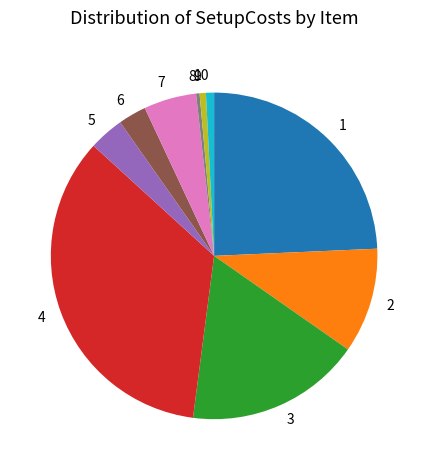

Count the number of slices in the pie.

10